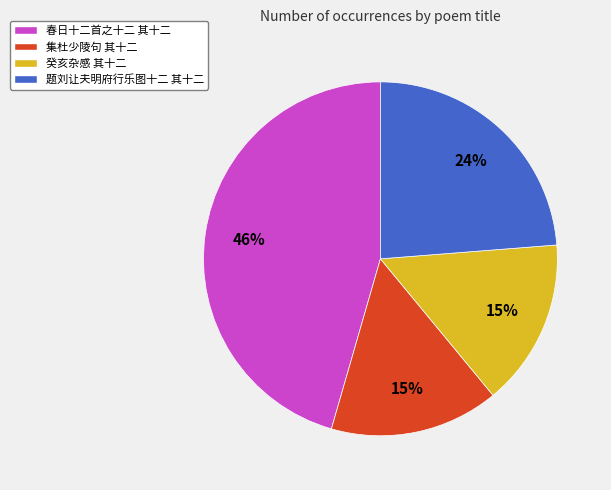

To the nearest percent, what percentage of the pie is 癸亥杂感 其十二?

15%